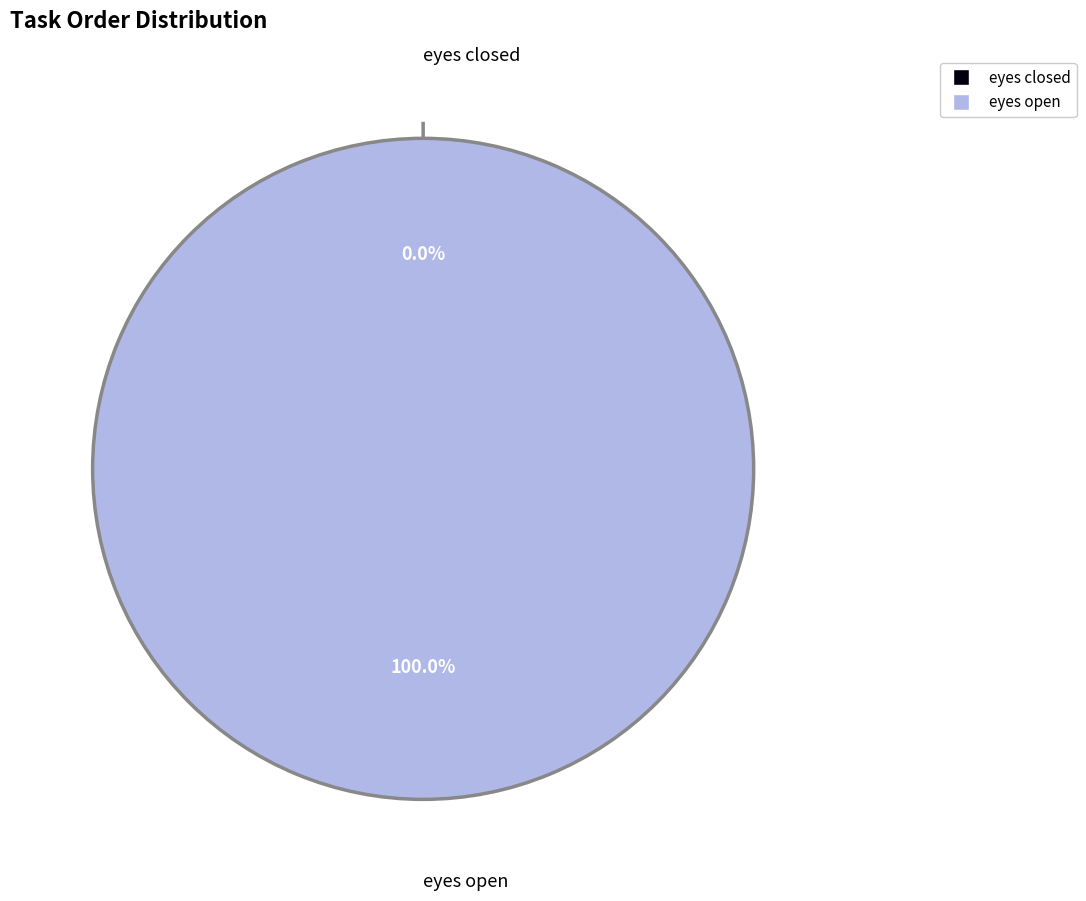

The eyes open slice represents 95% of the pie. True or false?

False